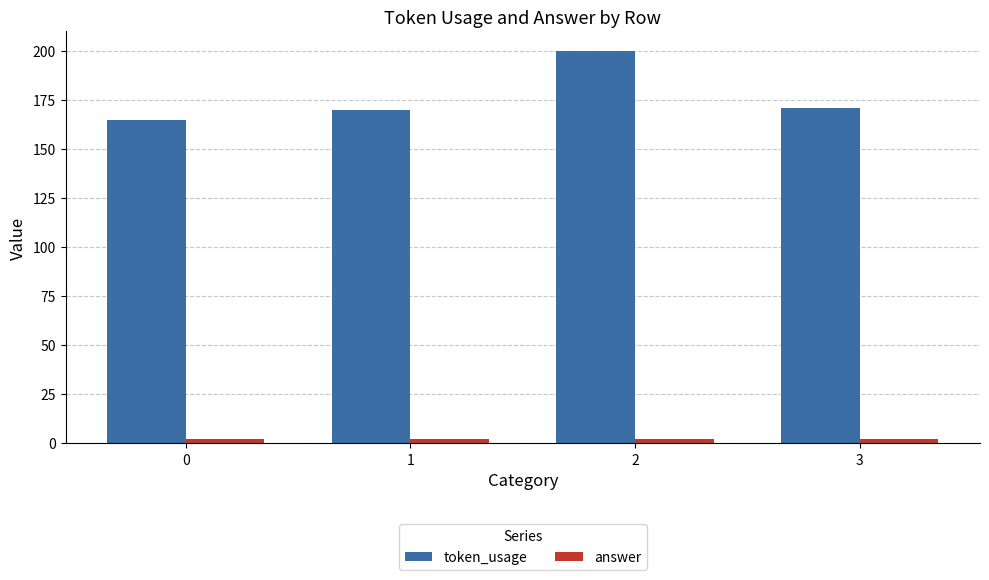

What is the value of the token_usage bar at the 3rd from the left?

200